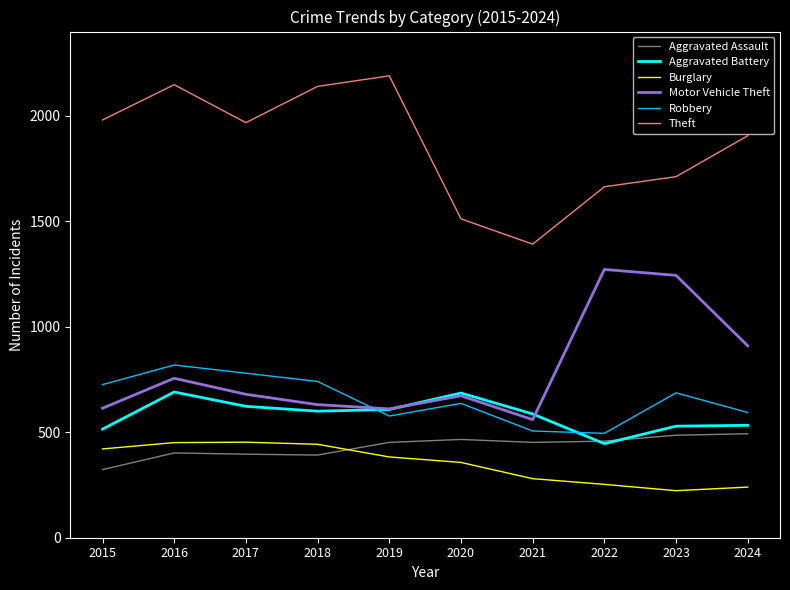

At how many categories does at least one series exceed 897?

10